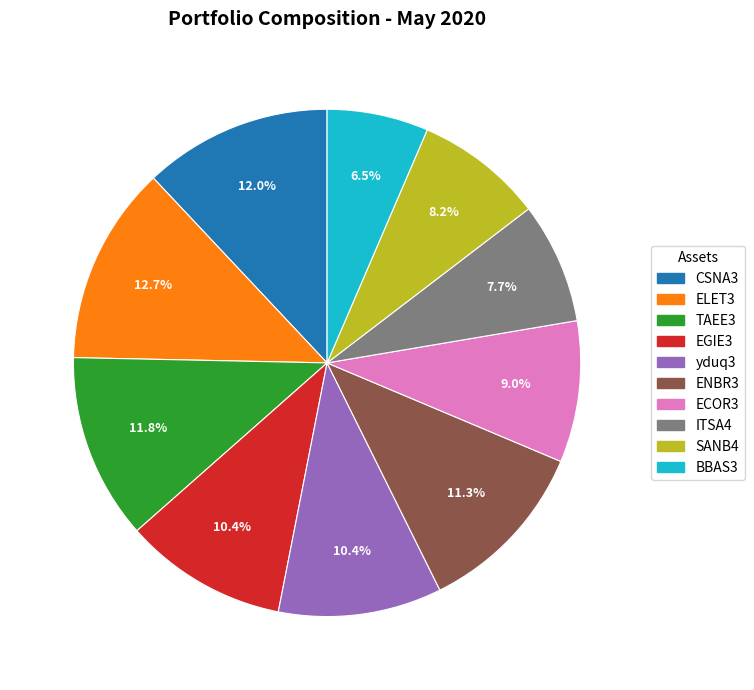

What is the smallest slice in the pie chart?

BBAS3